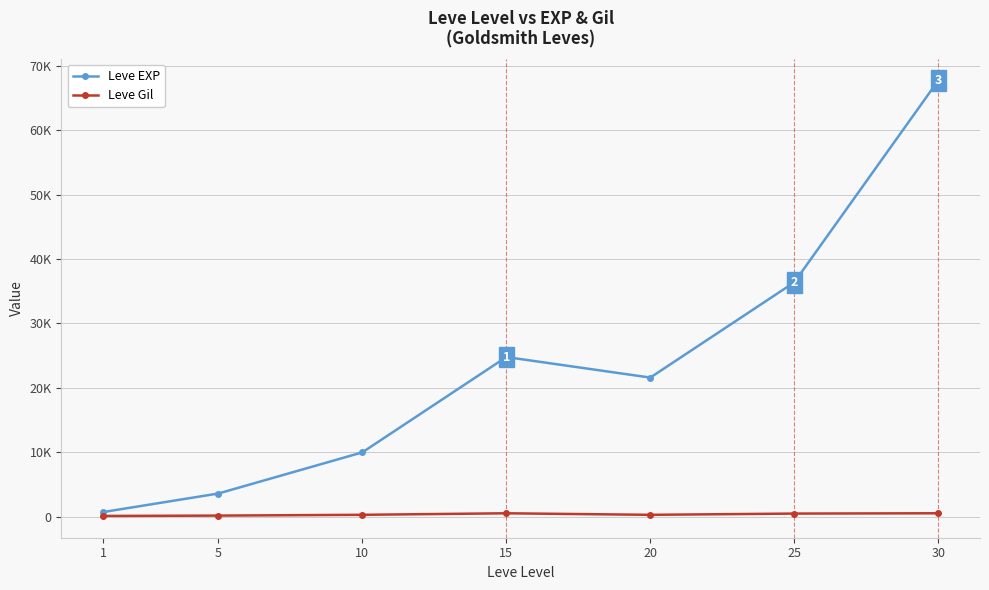

What value does the Leve EXP series have at 5, to the nearest 10?

3600